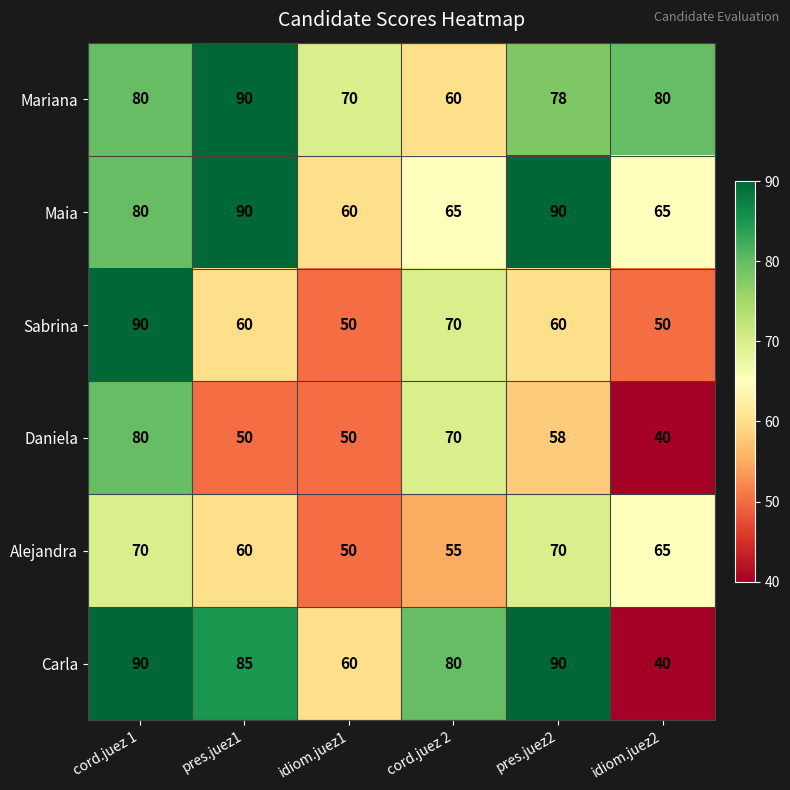

What is the average value of the Alejandra series?

62